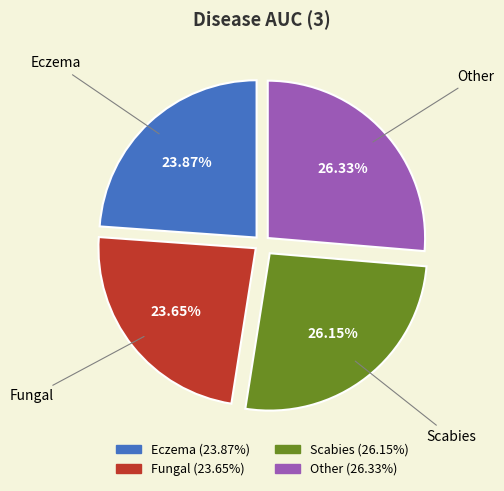

Is there any slice that represents more than half of the pie?

No